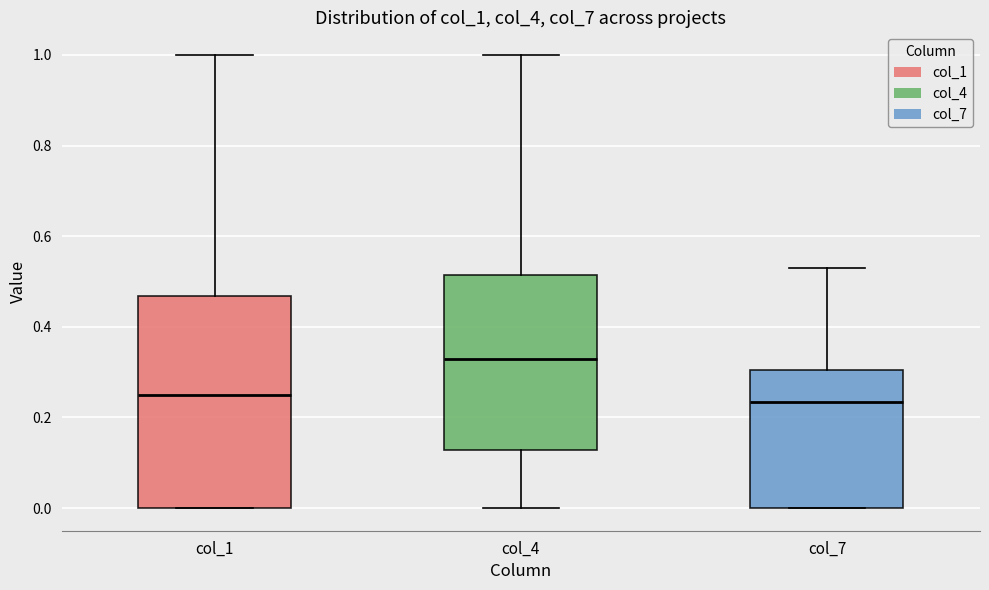

Reading left to right, transcribe this box plot: for each box, give where its median line is, the range the box spans, and where its two whiskers end, as read against the y-axis. The values are not printed on the chart, so give them approximately, as read against the axis.

col_1: median 0.26, box 0.00 to 0.46, whiskers 0.00 to 1.00
col_4: median 0.34, box 0.12 to 0.52, whiskers 0.00 to 1.00
col_7: median 0.24, box 0.00 to 0.30, whiskers 0.00 to 0.54